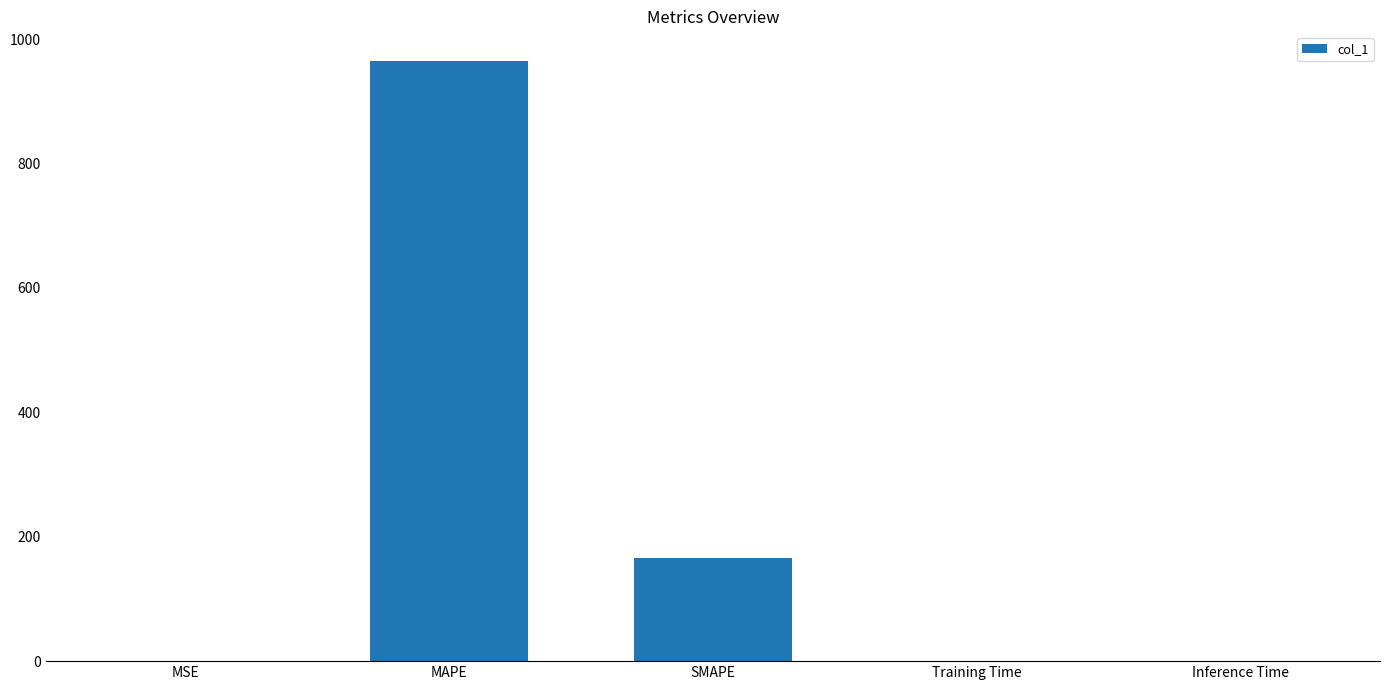

Count the number of data series in this chart.

1